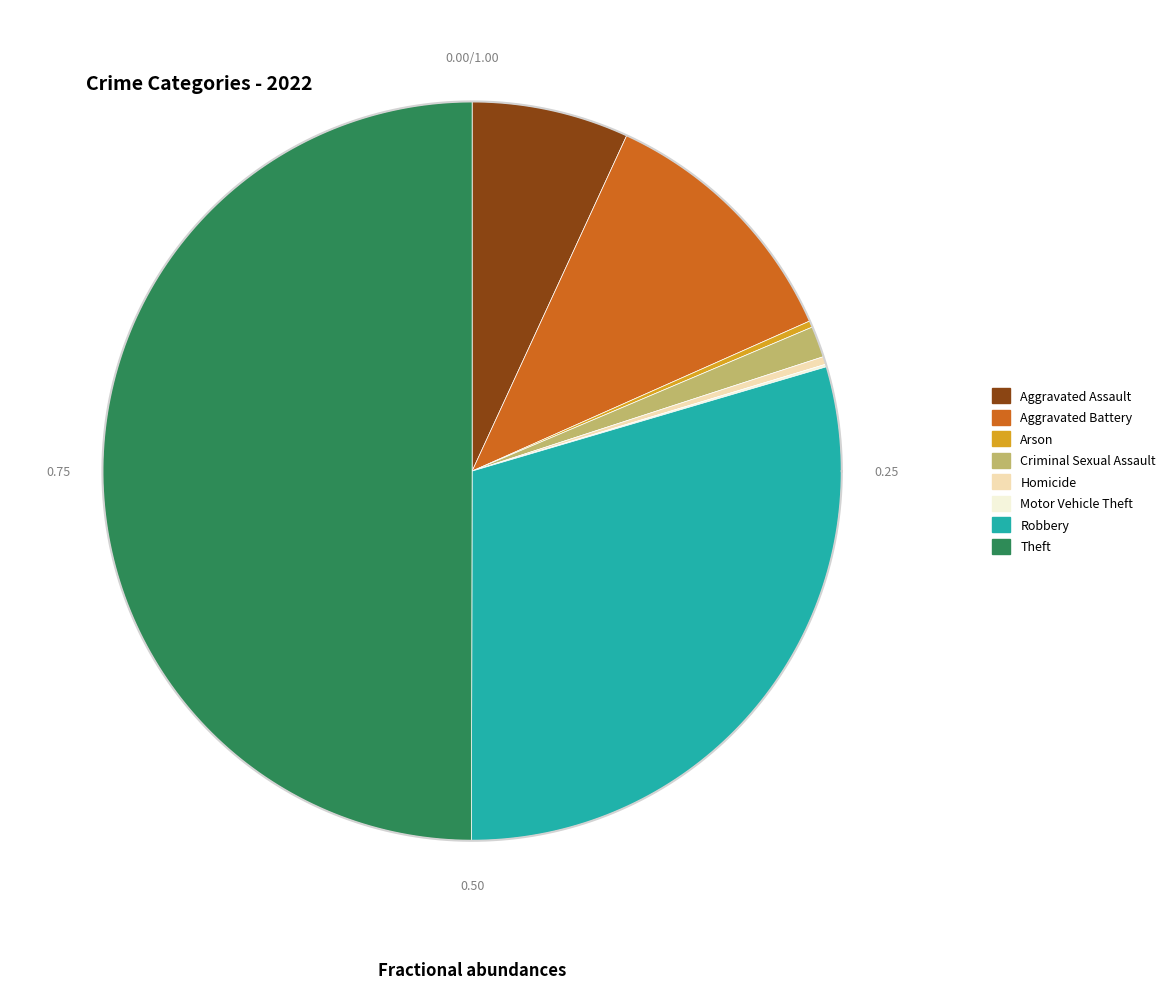

Is the sum of Aggravated Battery and Robbery greater than half?

No